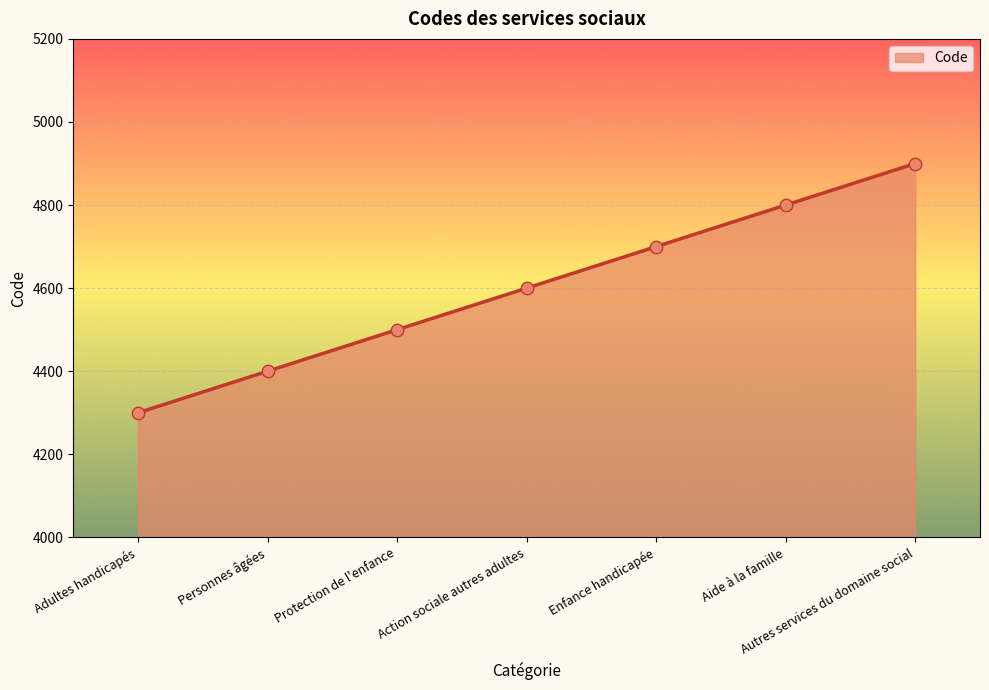

What is the ratio of the value at Protection de l'enfance to the value at Personnes âgées?

1.0